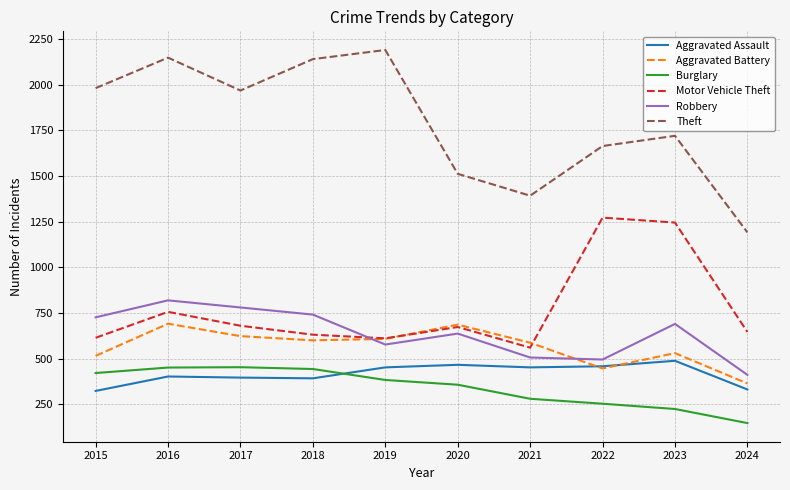

What is the spread (max minus min) of values at 2020?

1155